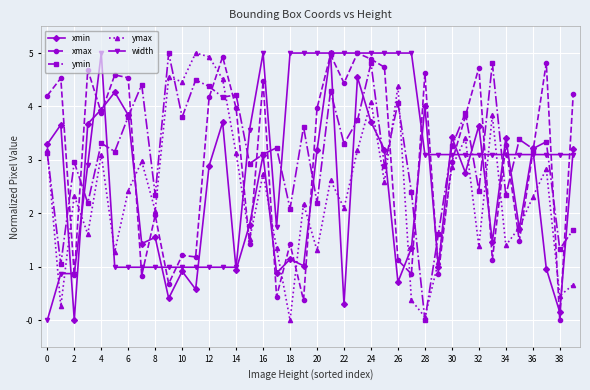

What is the greatest value displayed?

5.0